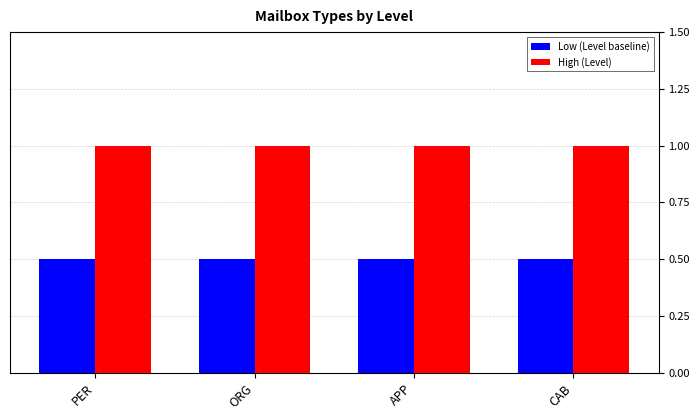

What is the sum of the Low (Level baseline) values at CAB and PER?

1.0